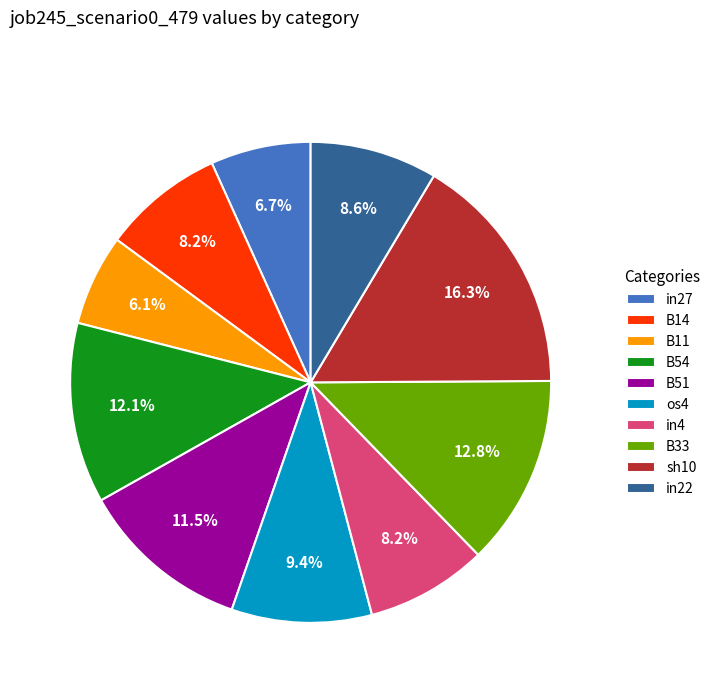

The in4 slice represents 8% of the pie. True or false?

True